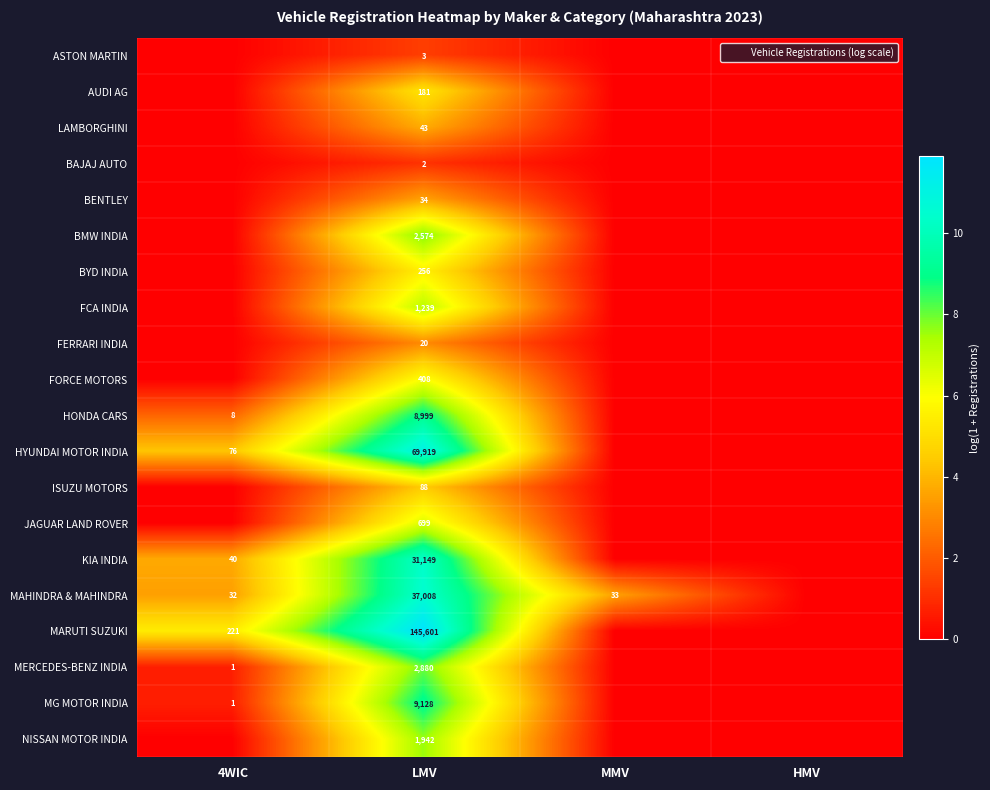

What is the difference between the HYUNDAI MOTOR INDIA values at MMV and LMV?

11.2